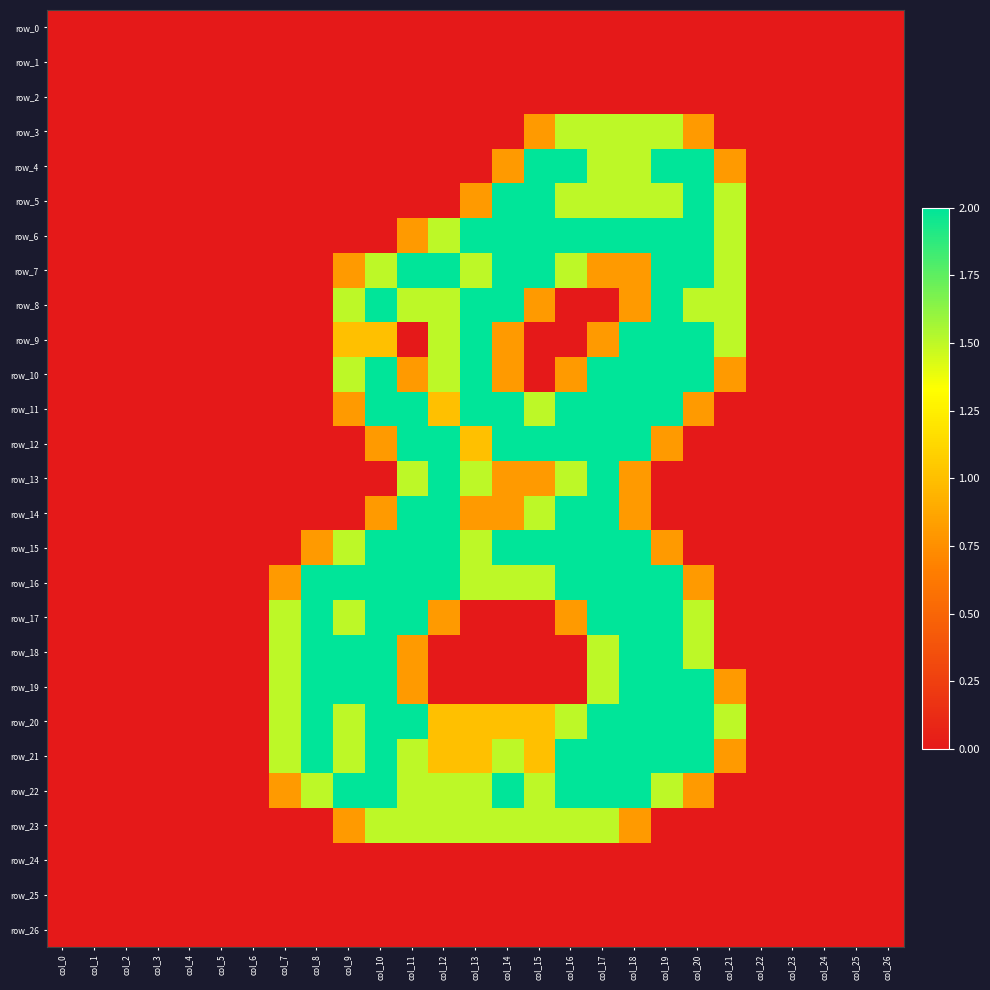

At which category is the sum across all series the highest?

col_17